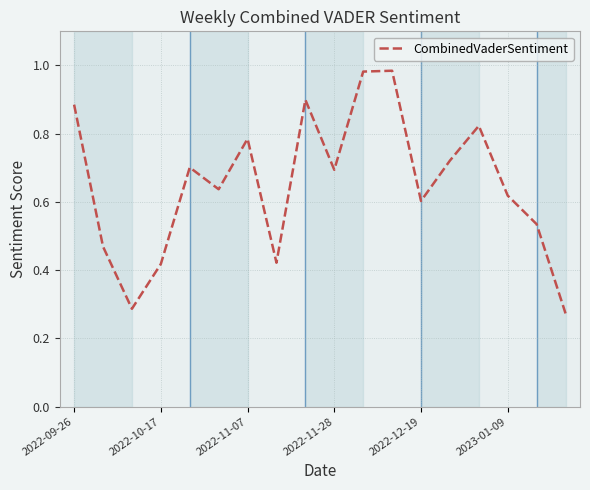

How many lines are shown in the chart?

1